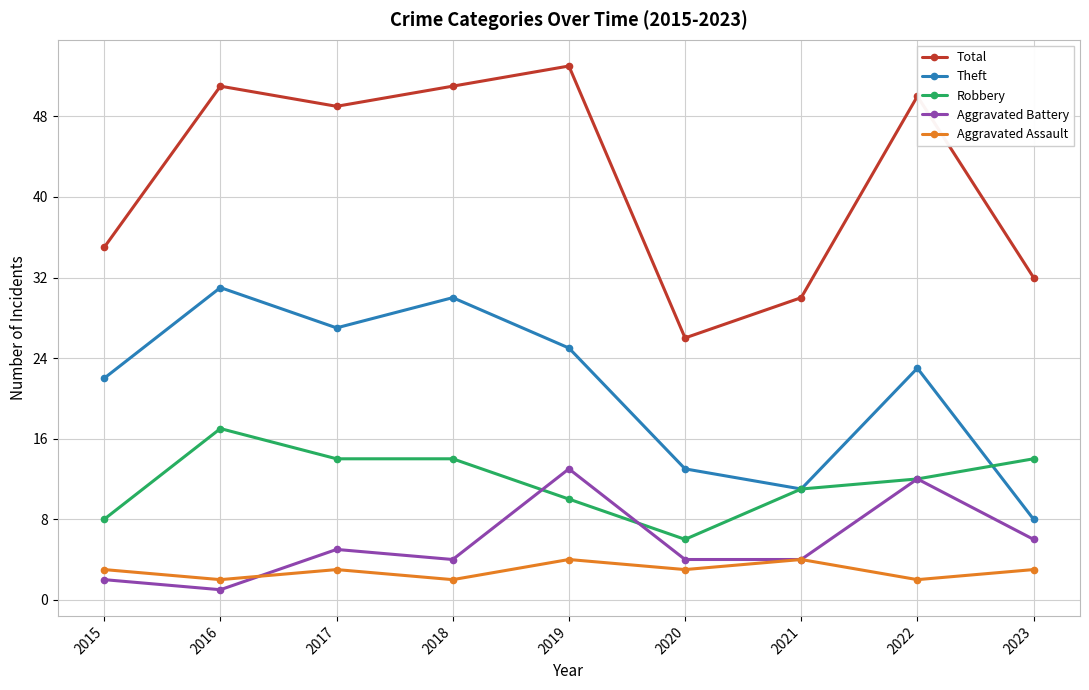

How many data points does each series have?

9